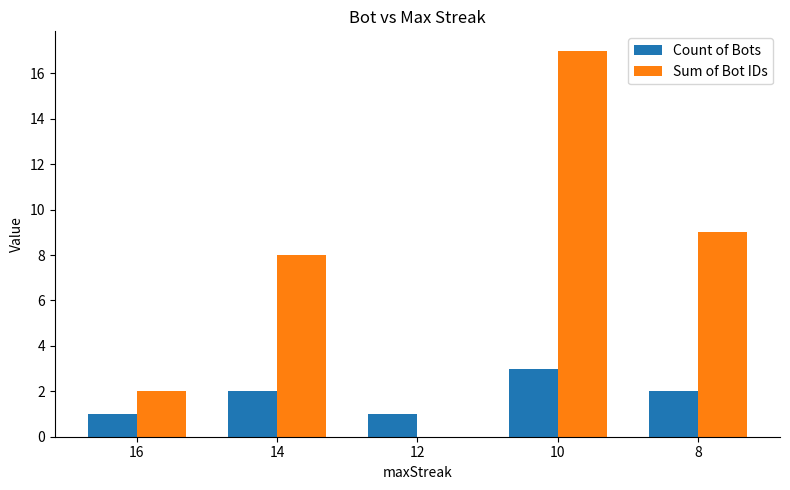

What is the approximate value of Count of Bots at 16?

1